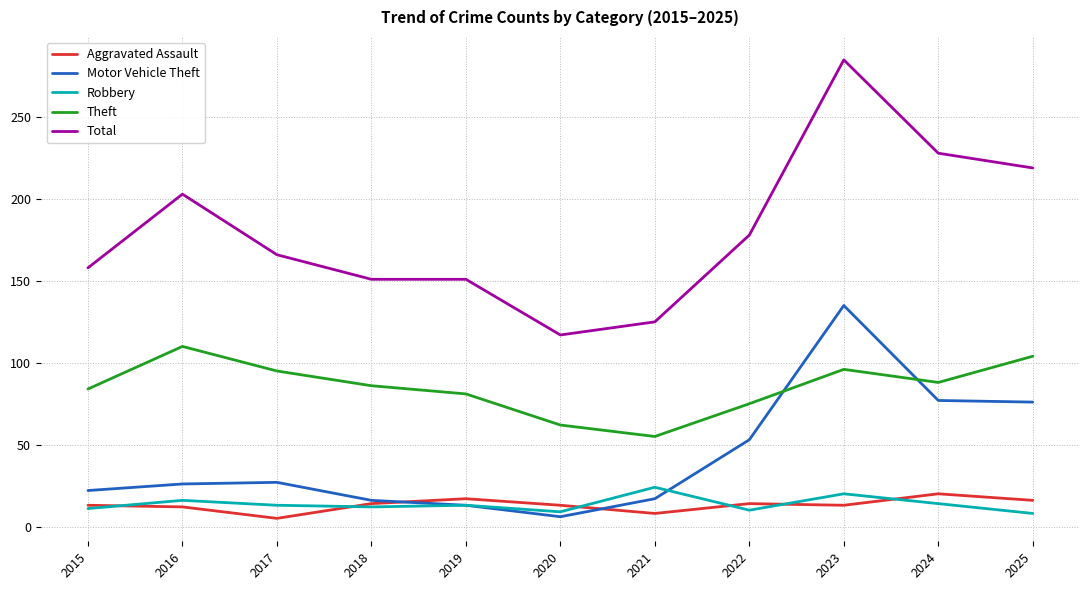

Which series has the largest range (max minus min)?

Total